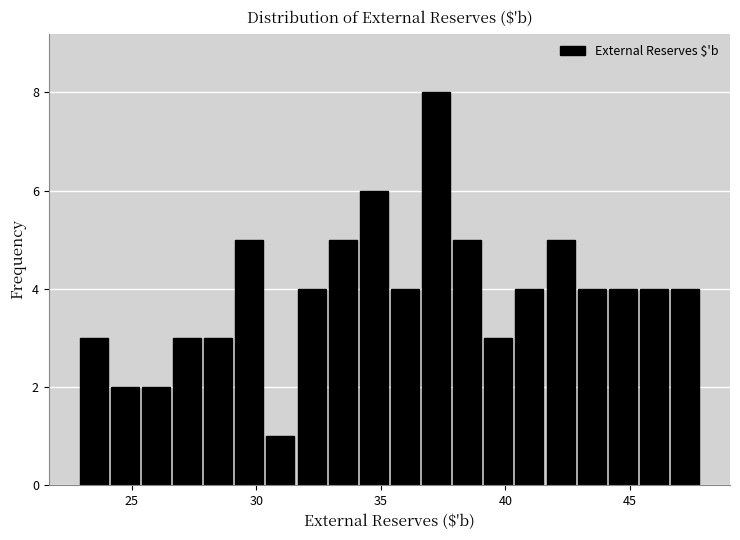

Around what value on the x-axis is the tallest bar? Give the approximate position of its centre, as read against the axis.

37.0